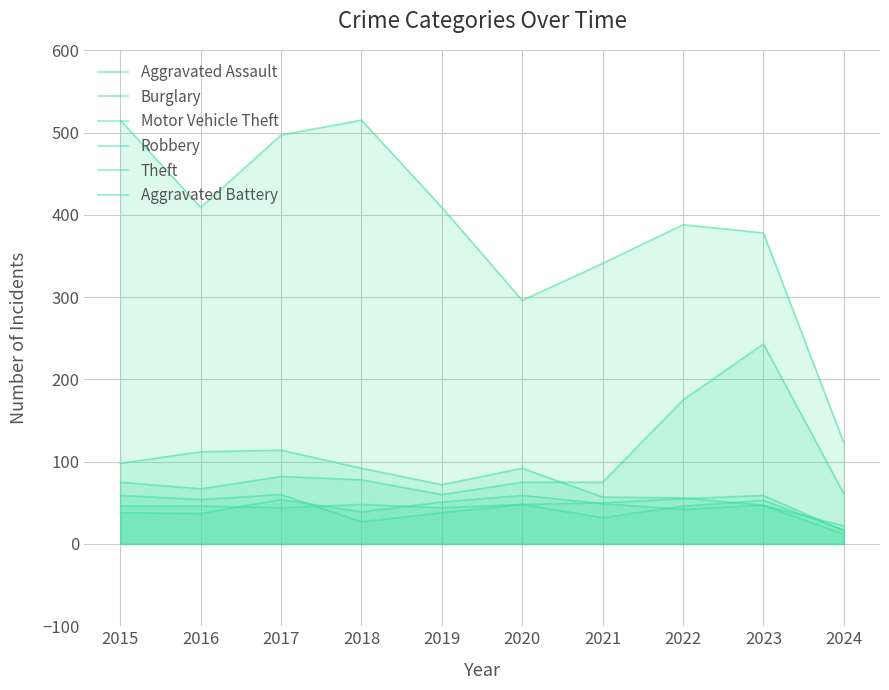

What is the difference between the maximum and second lowest values in the Aggravated Assault series?

15